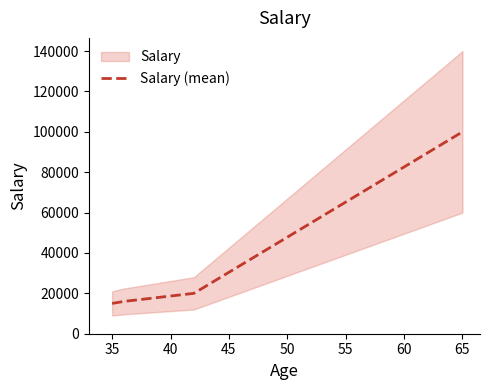

What is the lowest value of the Salary (mean) series?

15000